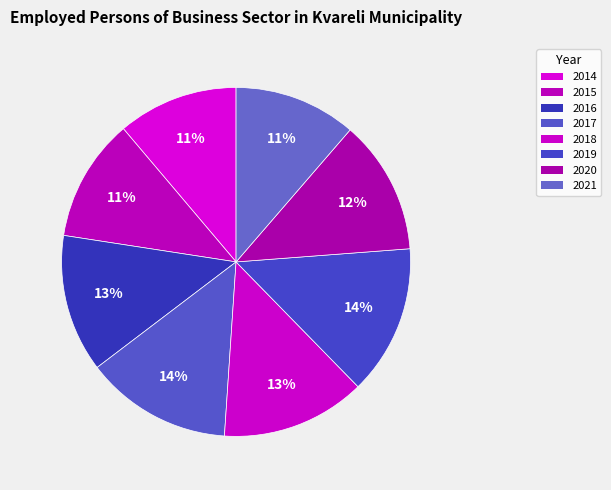

Rank the categories by value from highest to lowest.

2019, 2017, 2018, 2016, 2020, 2015, 2021, 2014